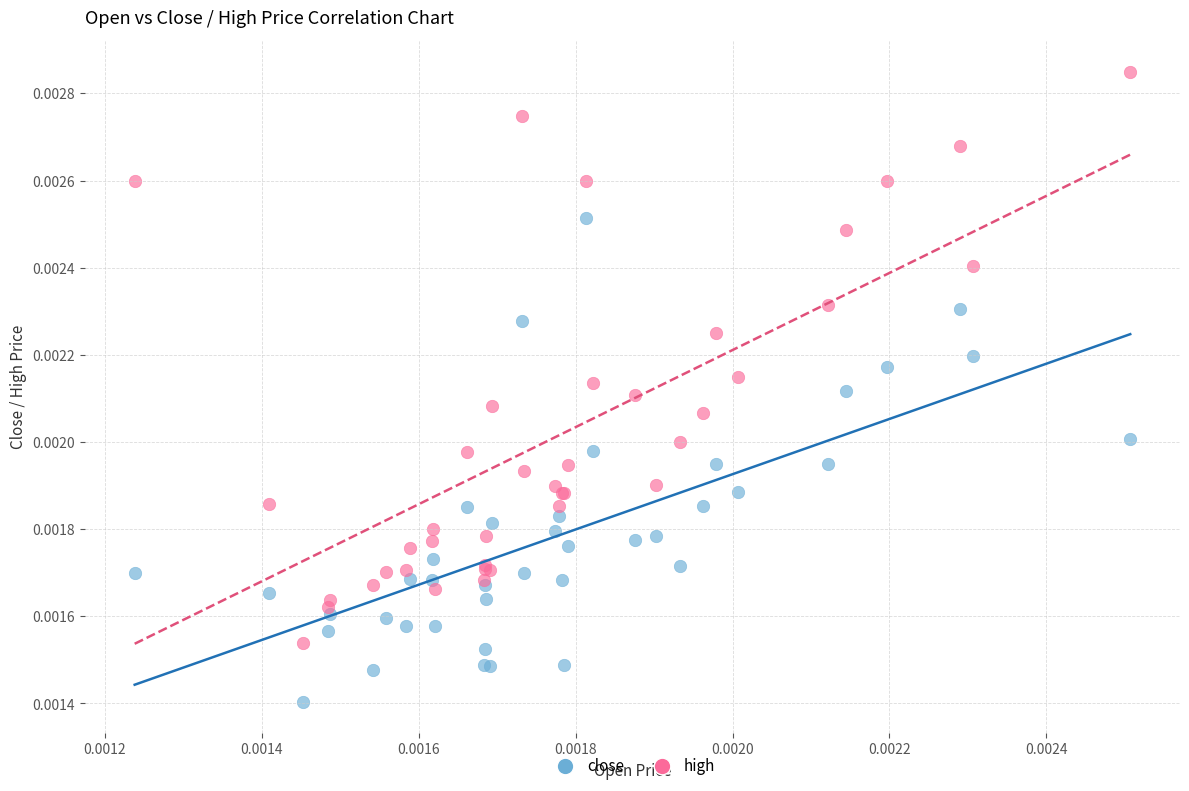

Which series has the largest Y range (max minus min)?

high